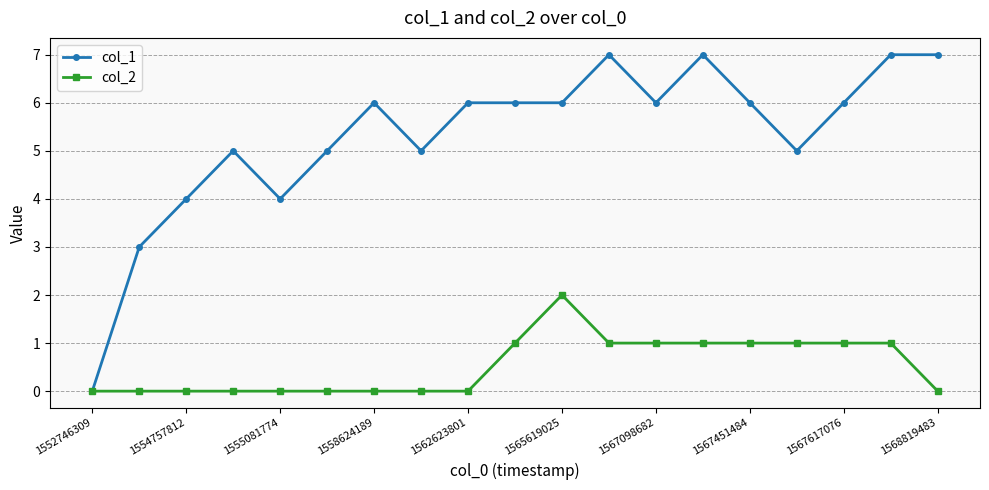

Is this an area chart (filled region under the line)?

No